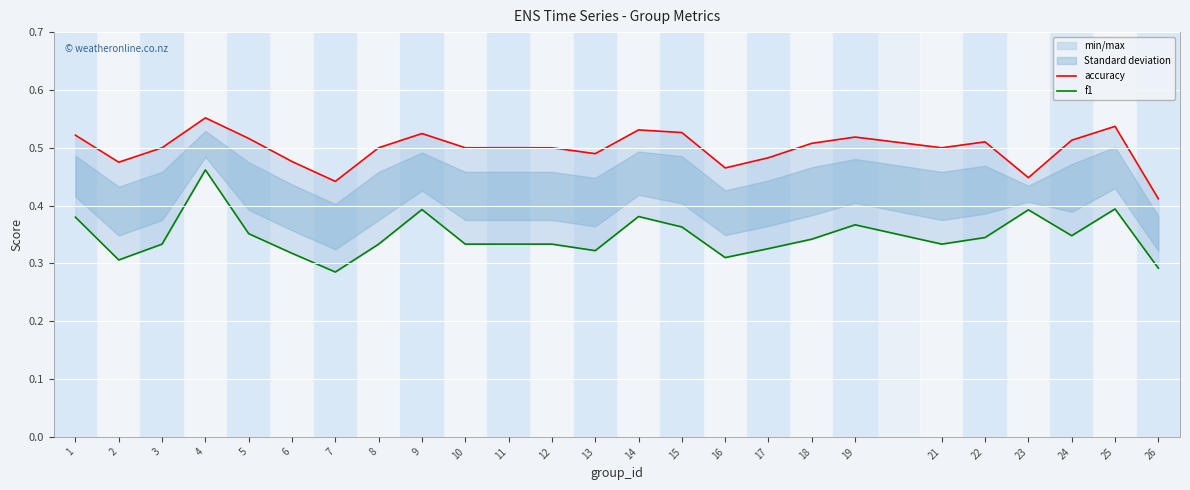

What is the value of the accuracy point at the 2nd from the left?

0.5